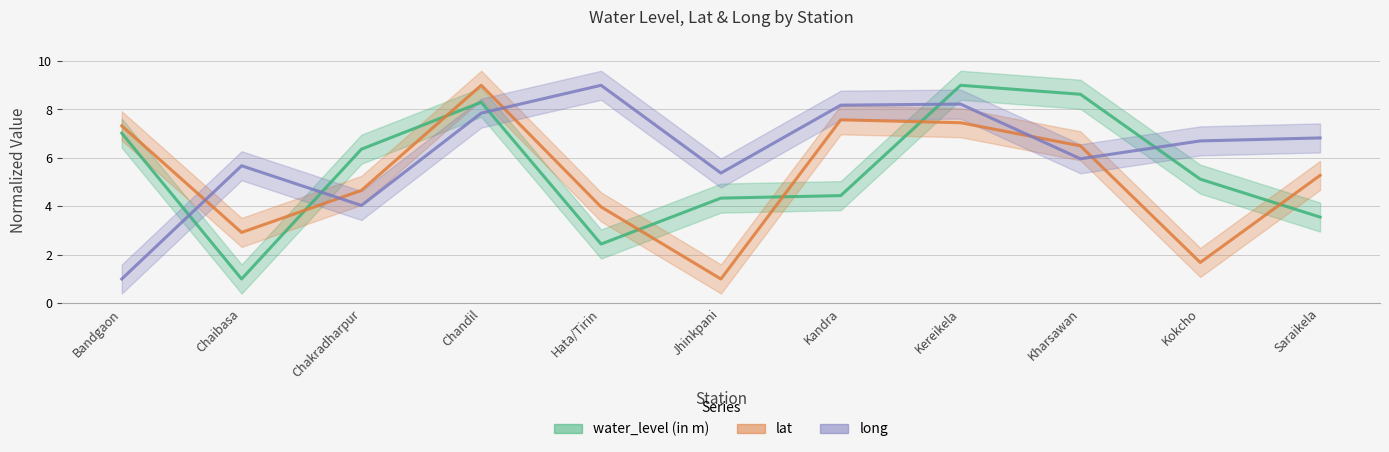

How many interior local valleys does the water_level (in m) series have?

2